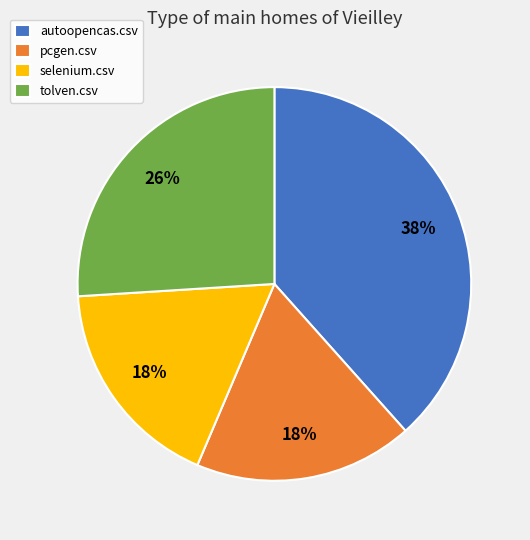

Is selenium.csv the majority of the pie?

No